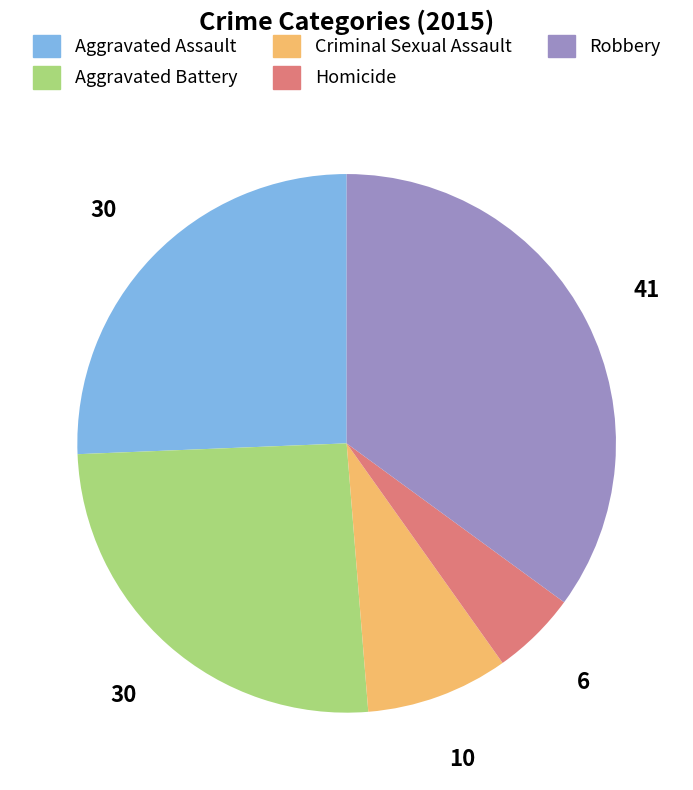

Is there any slice that represents more than half of the pie?

No